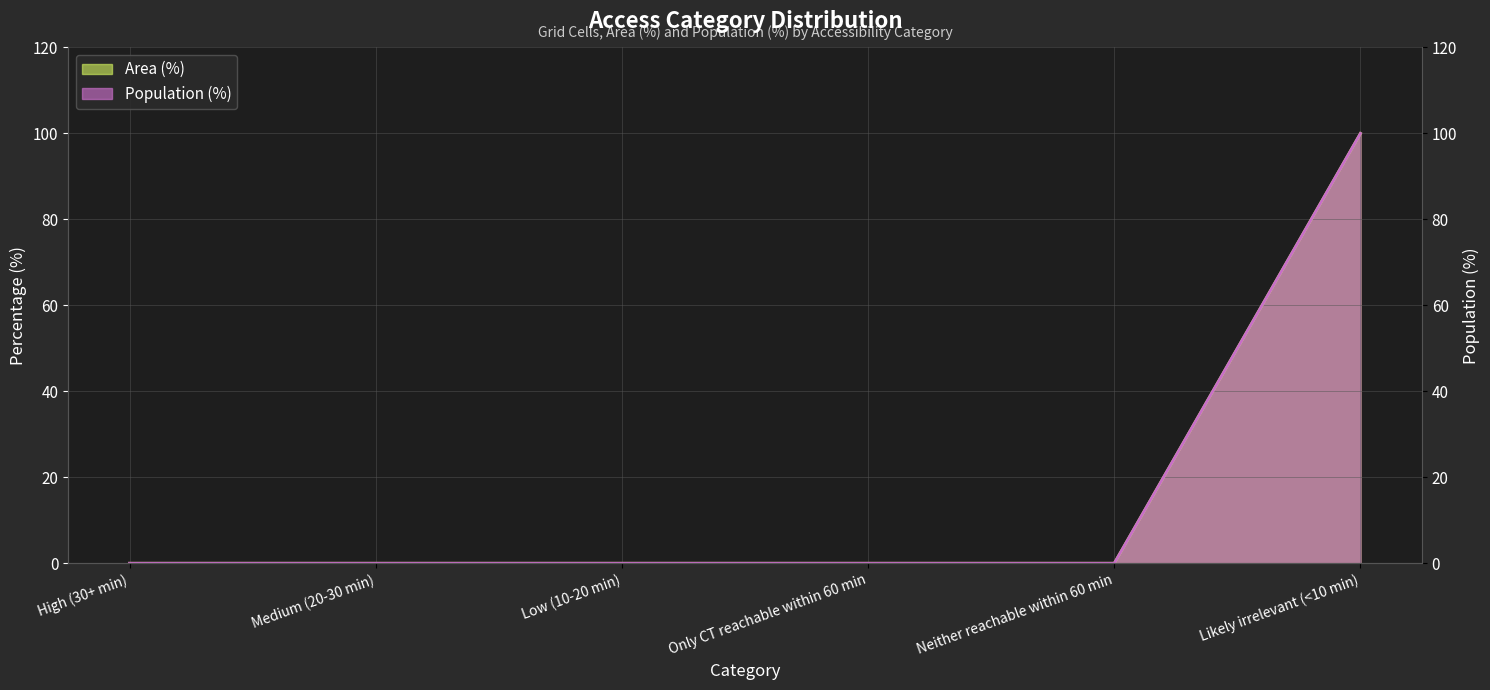

What is the value of the Population (%) point at the 6th from the left?

100